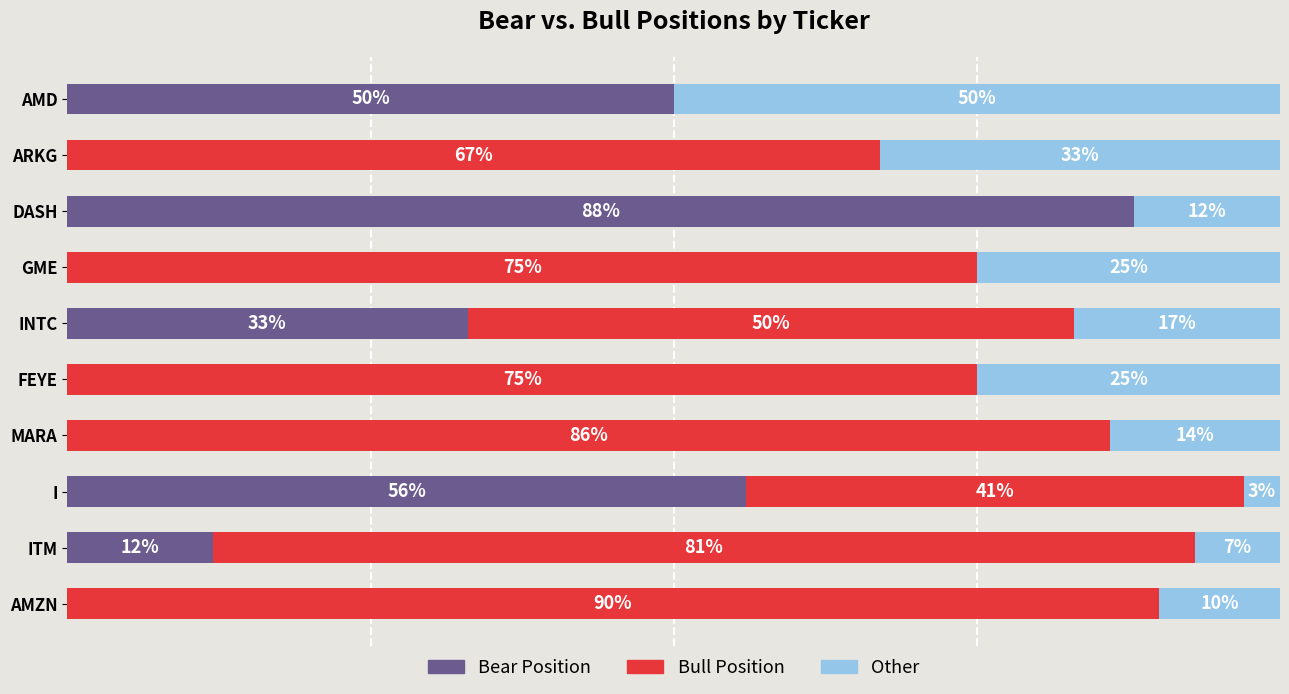

At which label does Bear Position reach its peak?

DASH